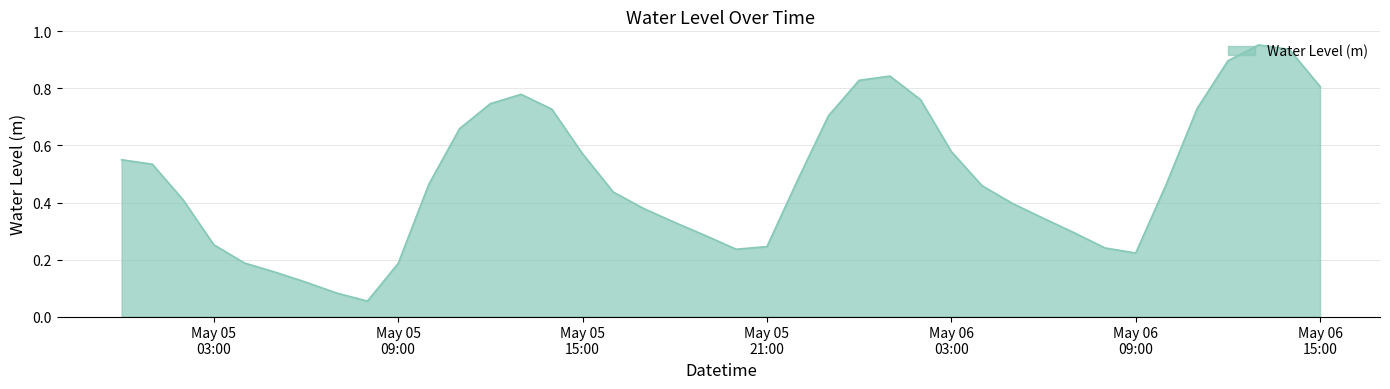

At which category does the data reach its first local valley?

2023-05-05 08:00:00